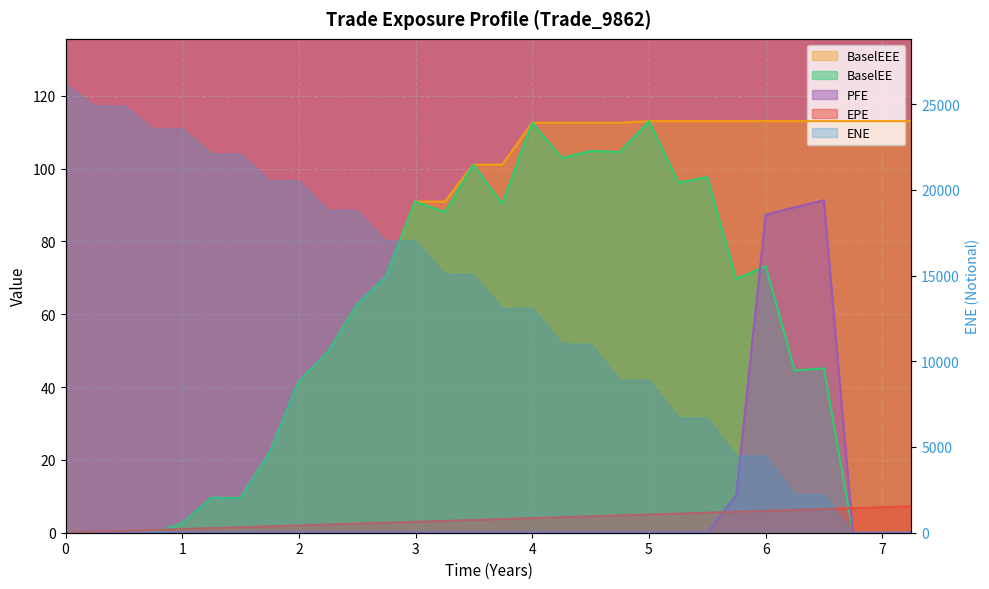

What is the average value of the BaselEEE series?

74.4